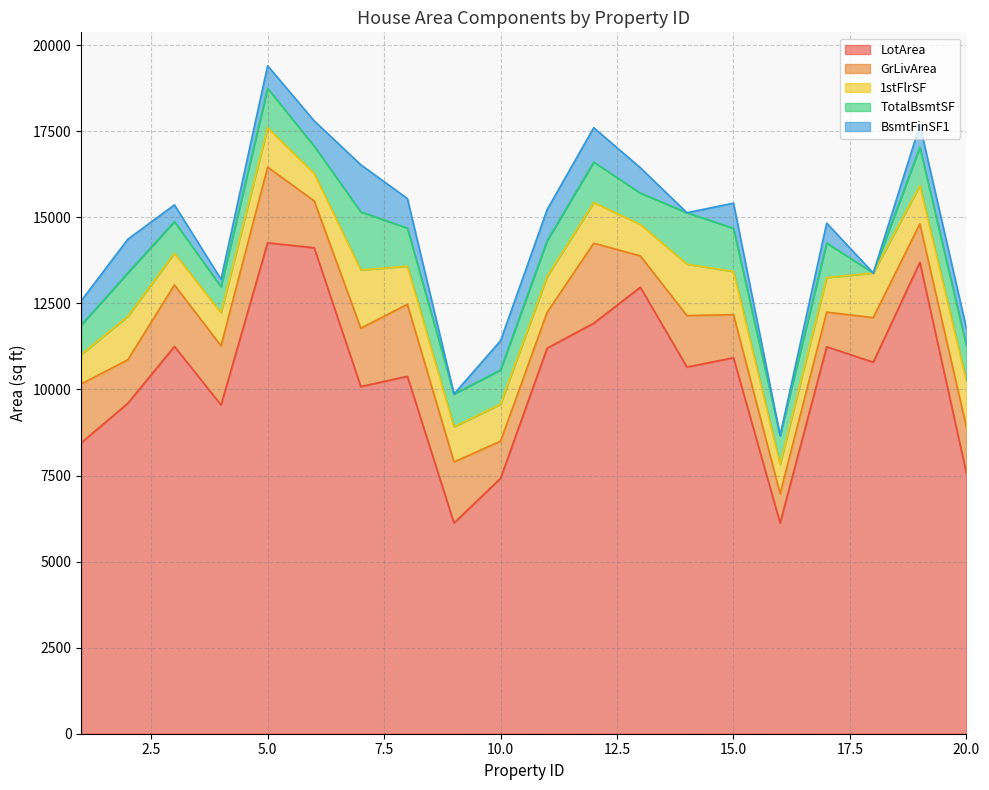

Reading right to left, what are all the values shown in this chart?

LotArea: 7560	13695	10791	11241	6120	10920	10652	12968	11924	11200	7420	6120	10382	10084	14115	14260	9550	11250	9600	8450
GrLivArea: 1339	1114	1296	1004	854	1253	1494	912	2324	1040	1077	1774	2090	1694	1362	2198	1717	1786	1262	1710
1stFlrSF: 1339	1114	1296	1004	854	1253	1494	912	1182	1040	1077	1022	1107	1694	796	1145	961	920	1262	856
TotalBsmtSF: 1029	1114	0	1004	832	1253	1494	912	1175	1040	991	952	1107	1686	796	1145	756	920	1262	856
BsmtFinSF1: 504	646	0	578	0	733	0	737	998	906	851	0	859	1369	732	655	216	486	978	706